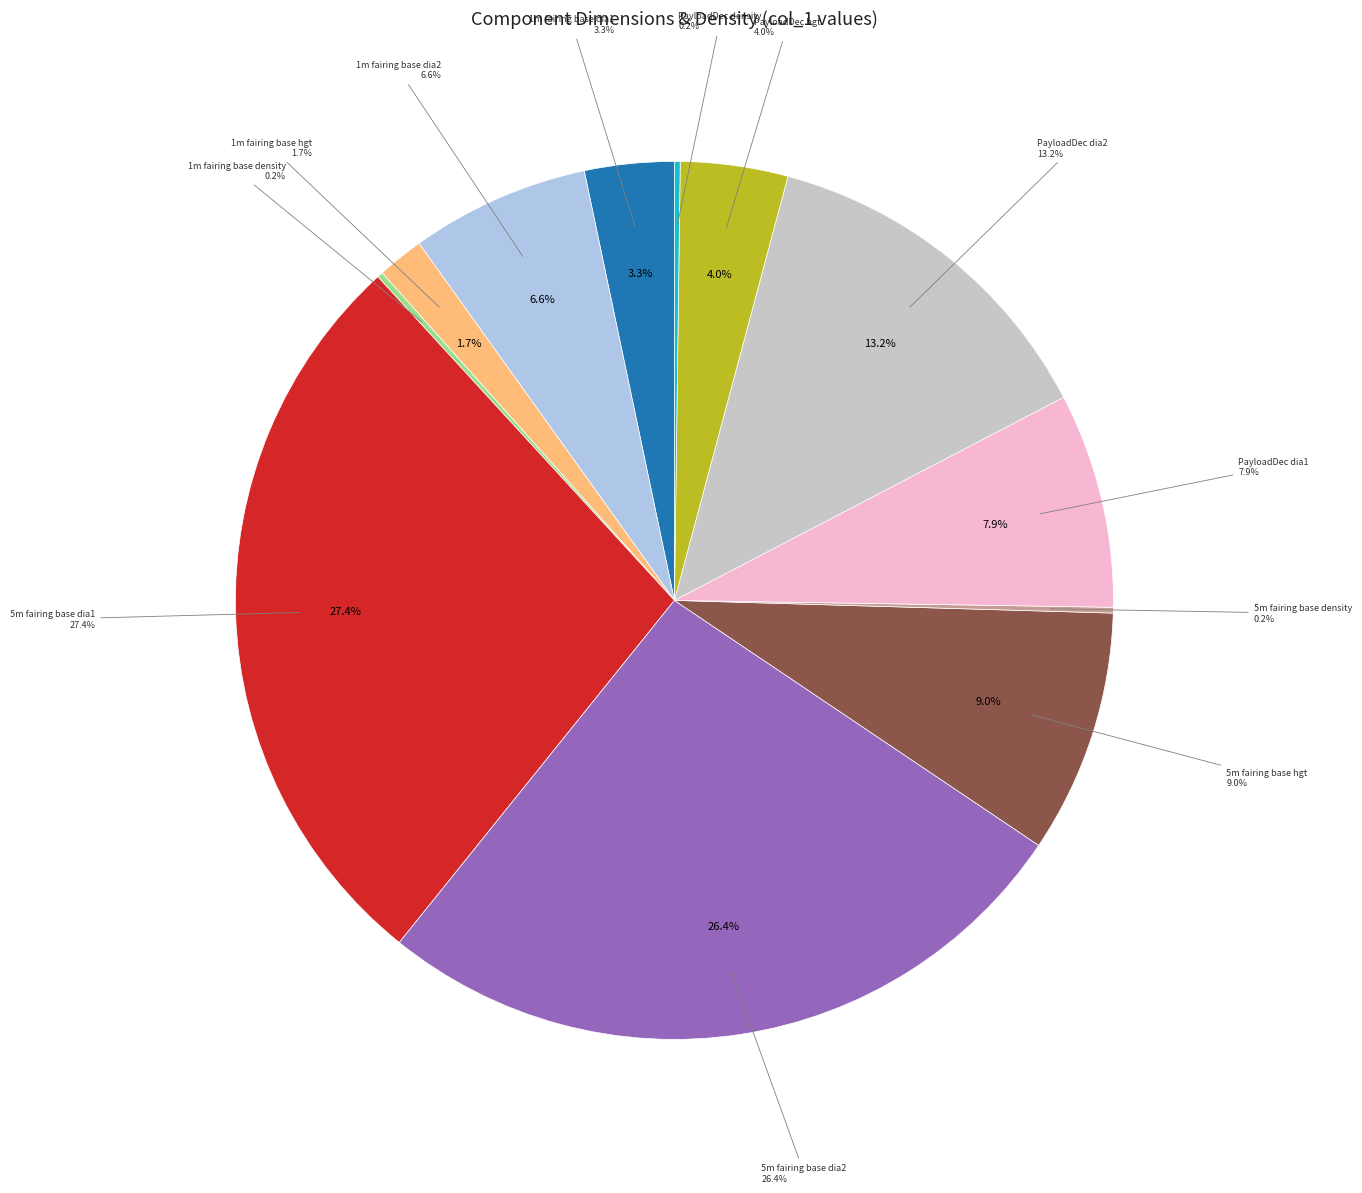

What is the change in value from 1m fairing base hgt to PayloadDec density?

-0.3